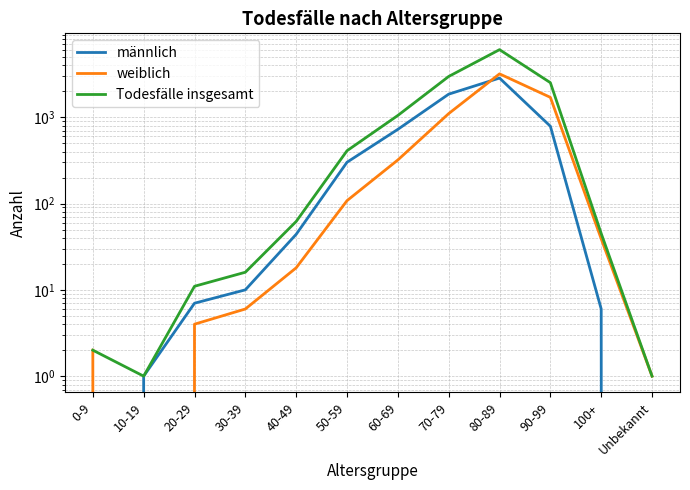

How many distinct data groups are displayed?

3